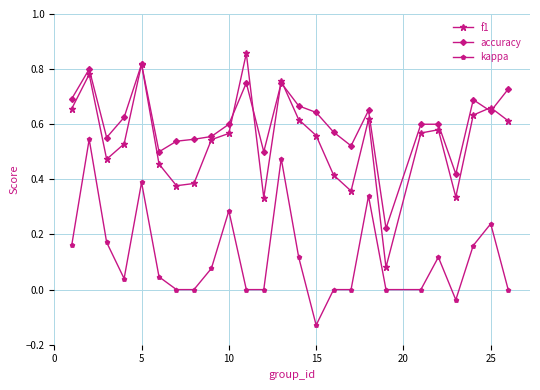

What is the sum of all f1 values?

13.6